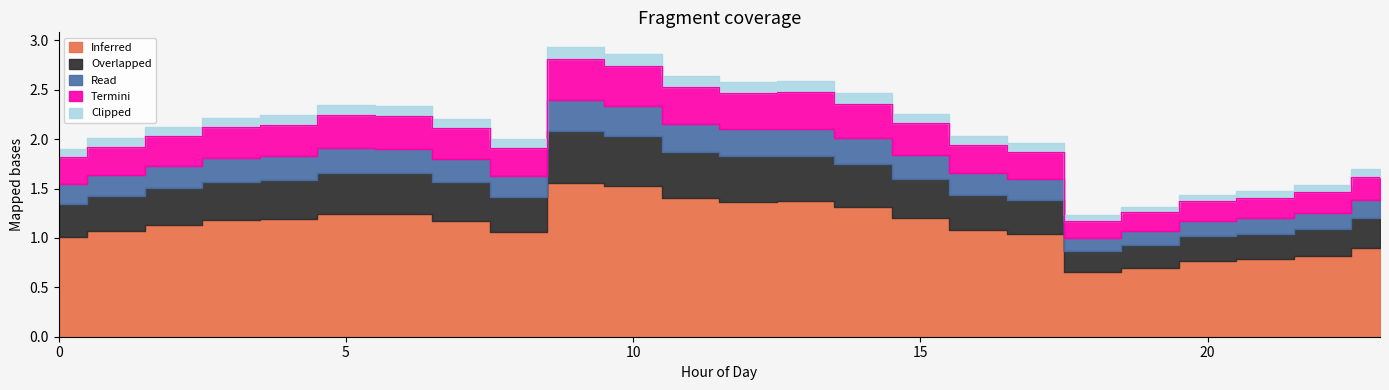

Does the chart display data point markers on the line(s)?

No